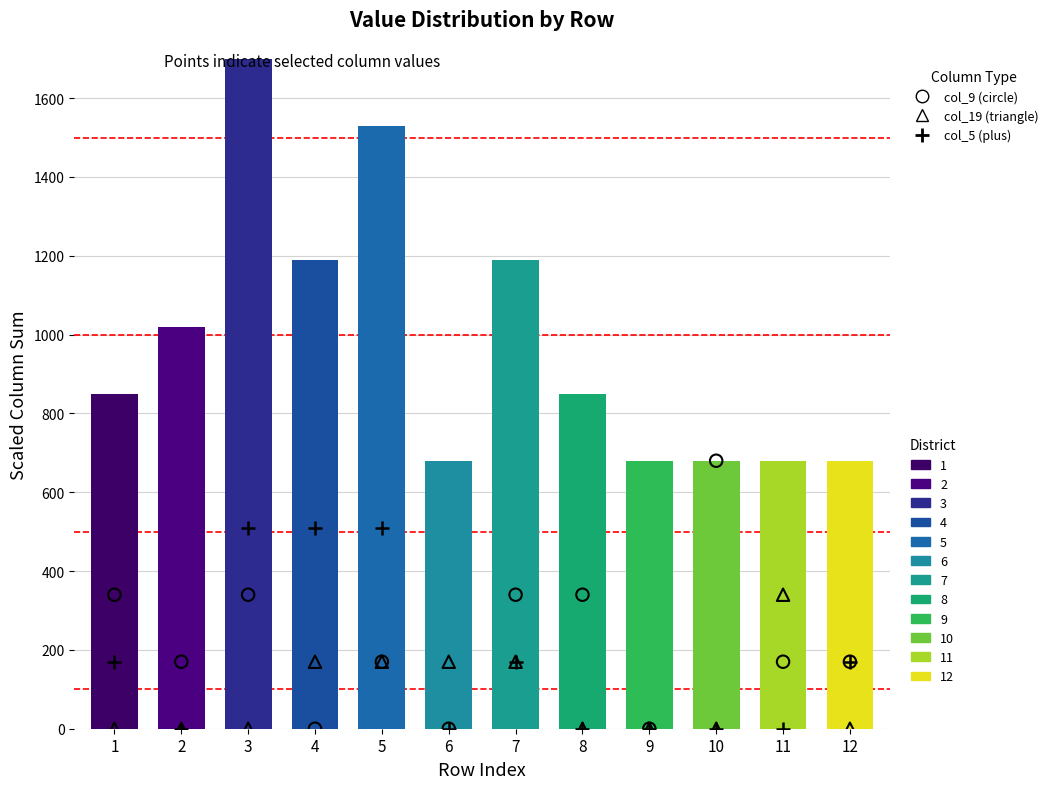

Which series has the widest spread of Y values?

col_9 (circle)